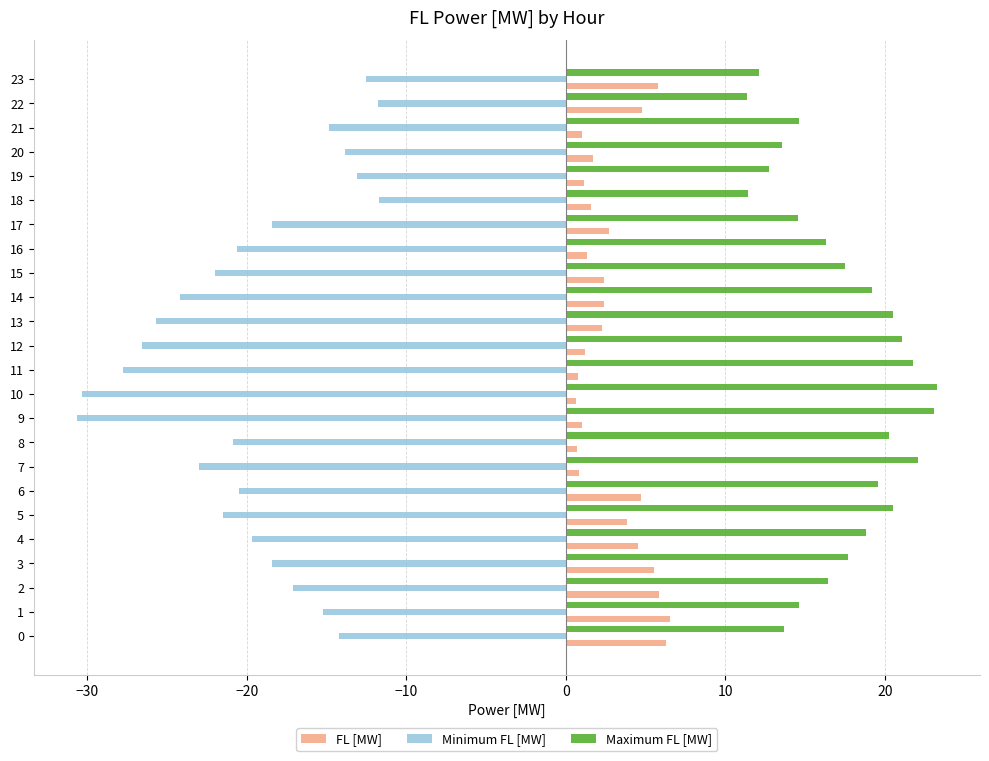

Which series has the widest spread of values?

Minimum FL [MW]